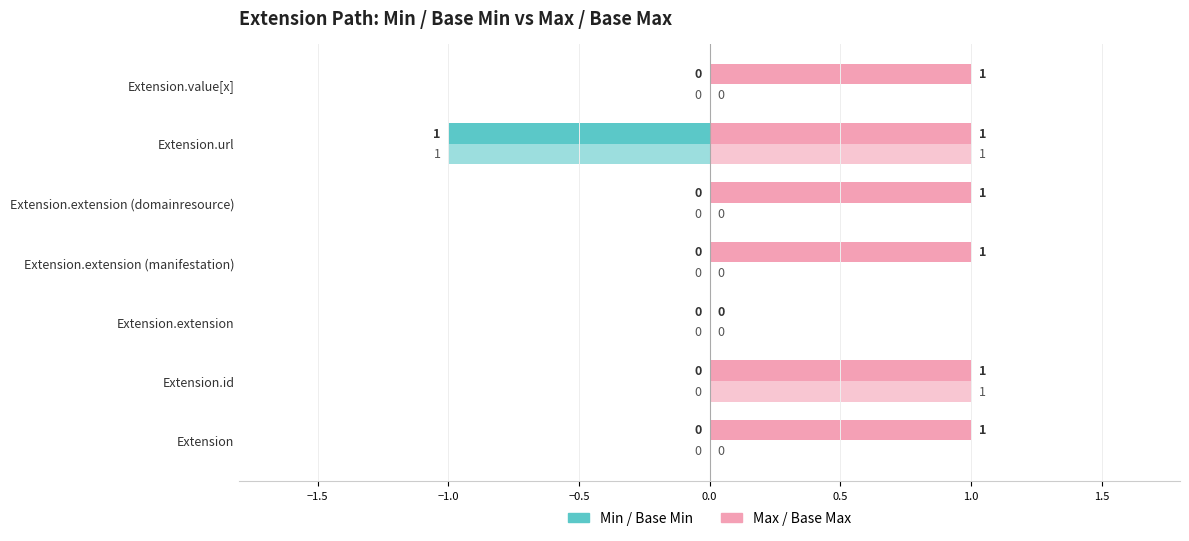

Count the number of categories in the chart.

7